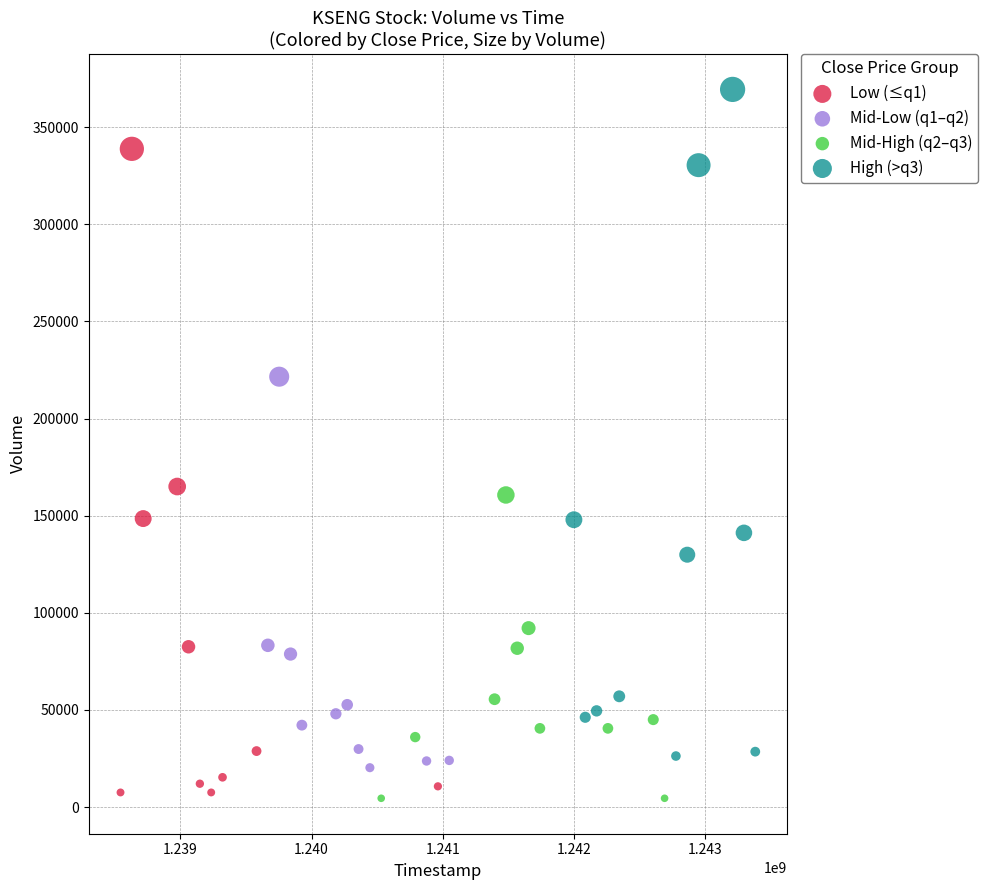

Which series contains the highest Y value?

High (>q3)